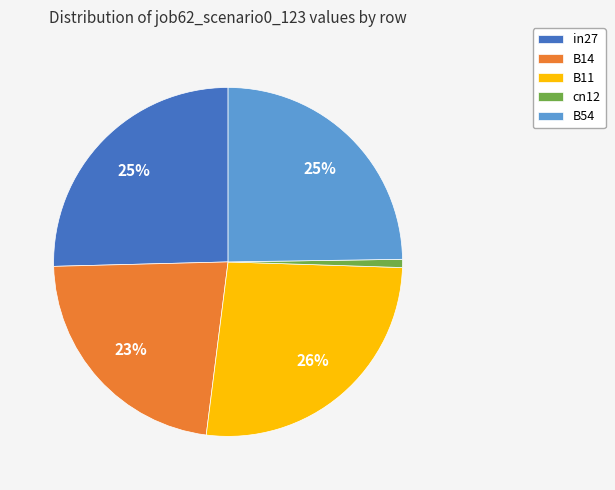

Count the number of slices in the pie.

5